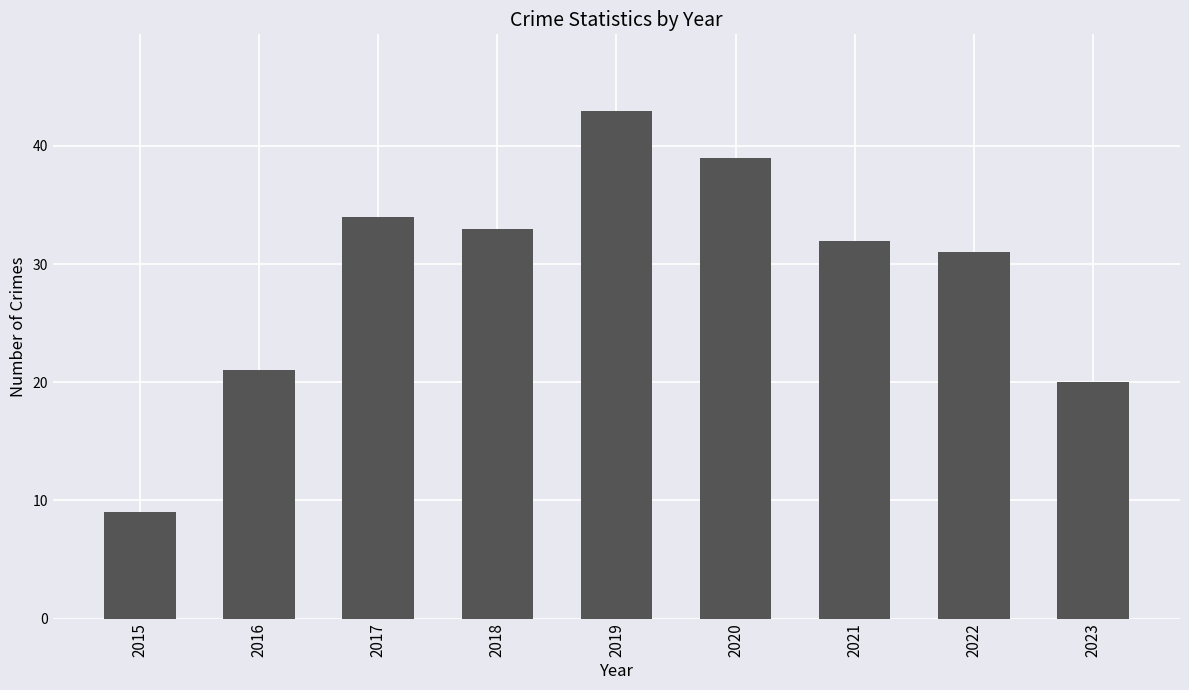

True or false: the data shows 15 at 2019.

False